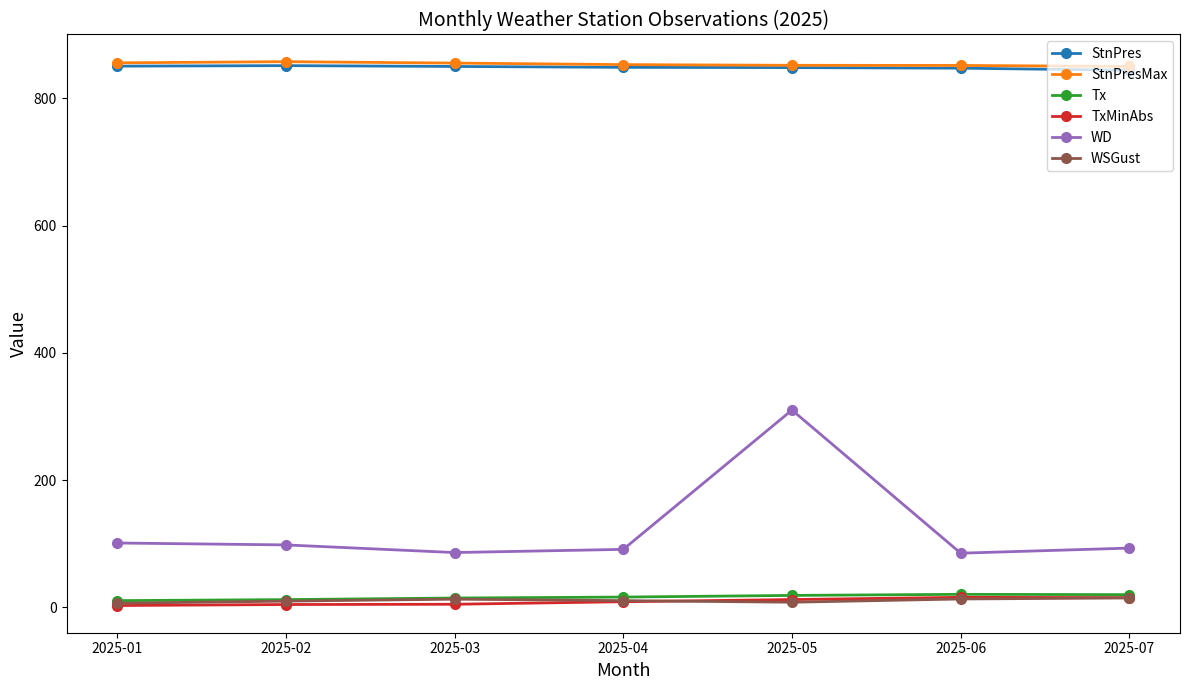

At which category is the sum across all series the highest?

2025-05